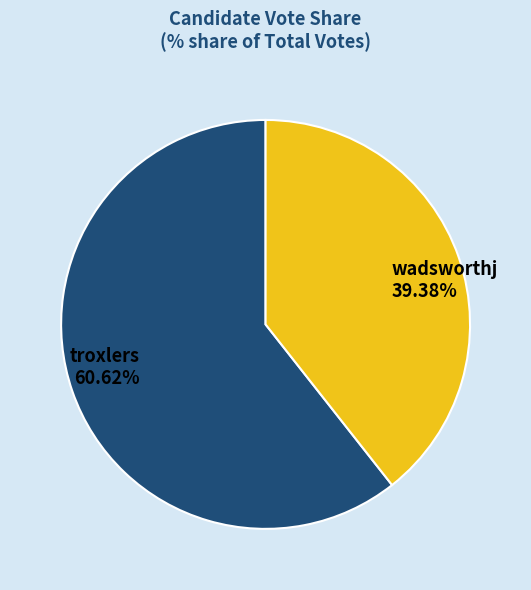

What is the largest slice in the pie chart?

troxlers